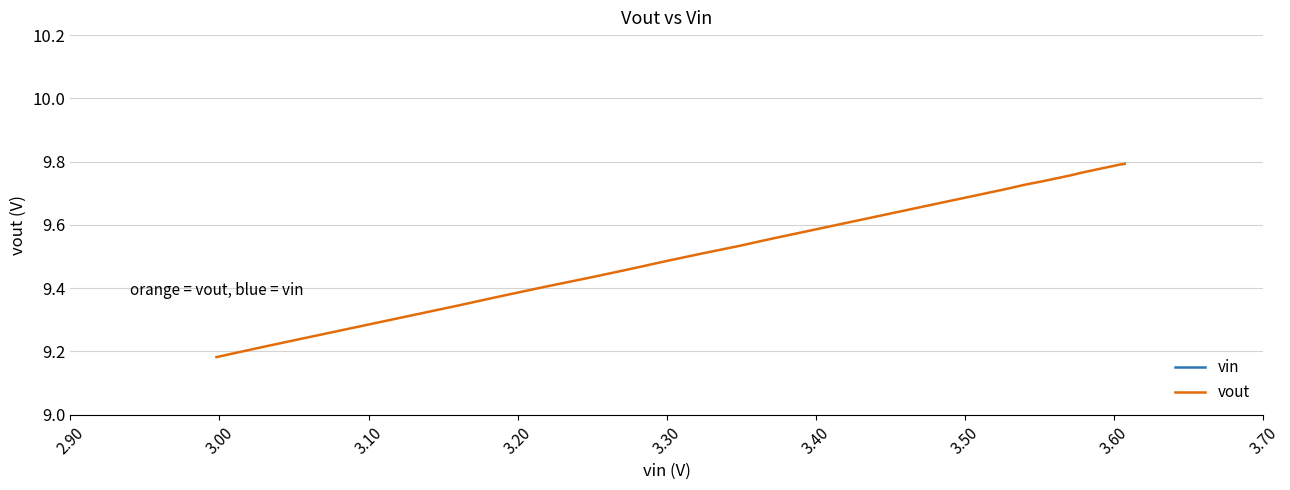

List the series in order of their overall mean, highest first.

vout, vin